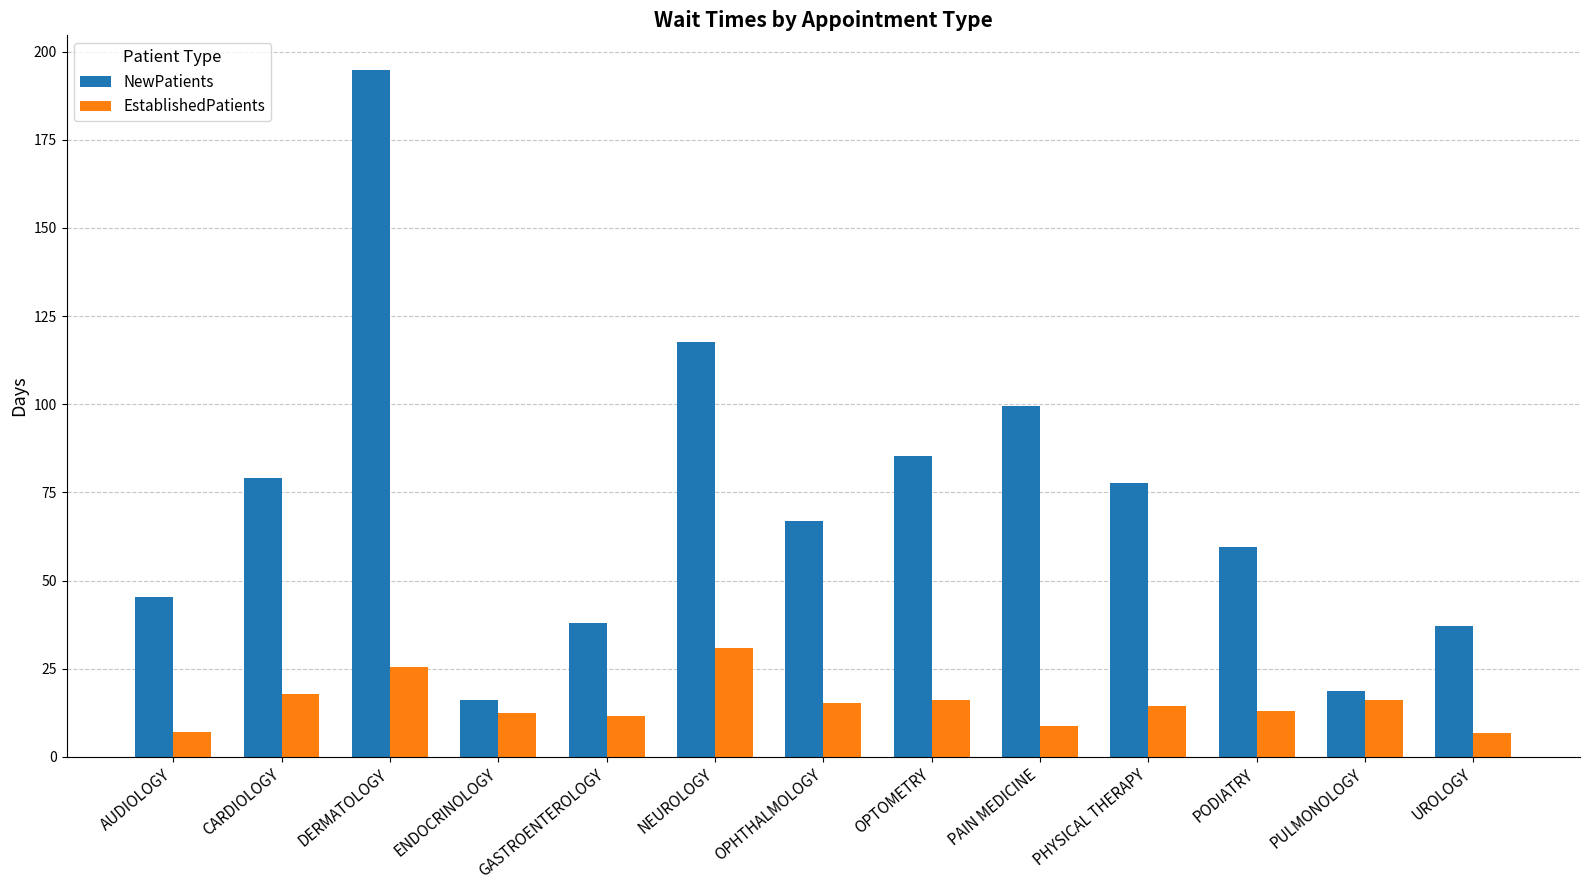

What is the sum of all EstablishedPatients values?

195.1